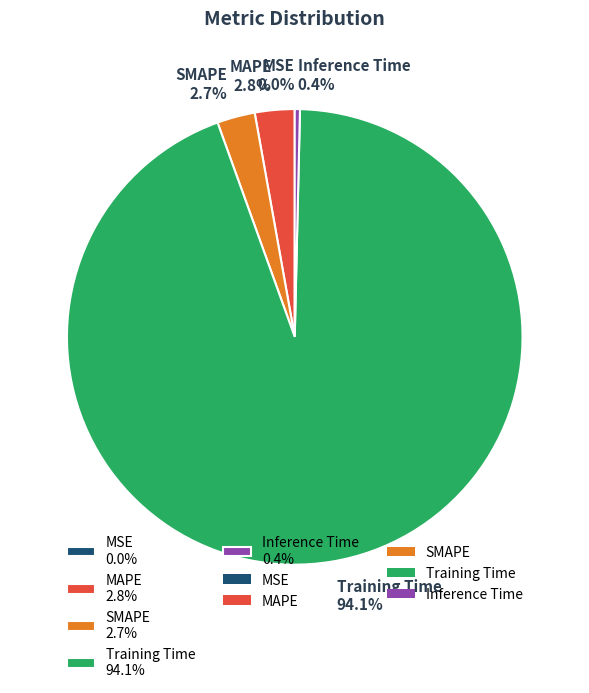

Combined, do Training Time and SMAPE account for over 50%?

Yes